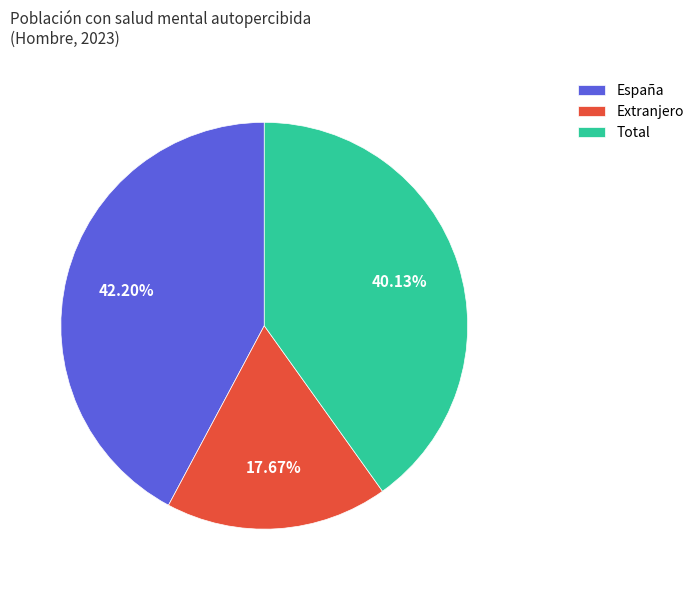

Which slice is the largest?

España